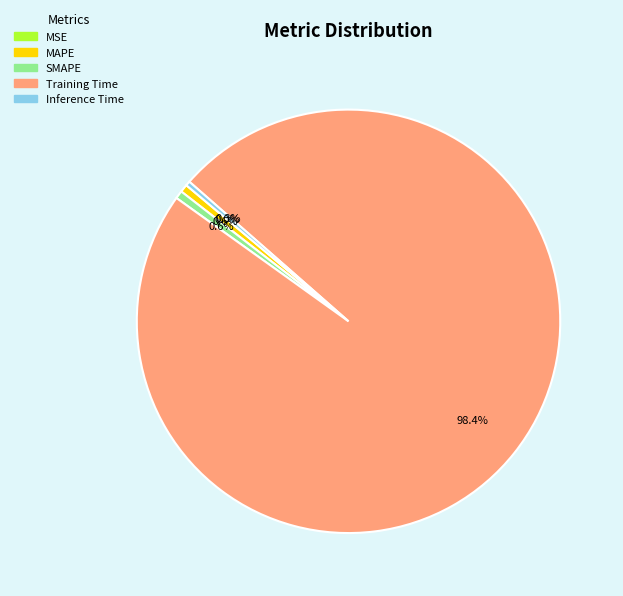

Does Inference Time represent more than half of the total?

No